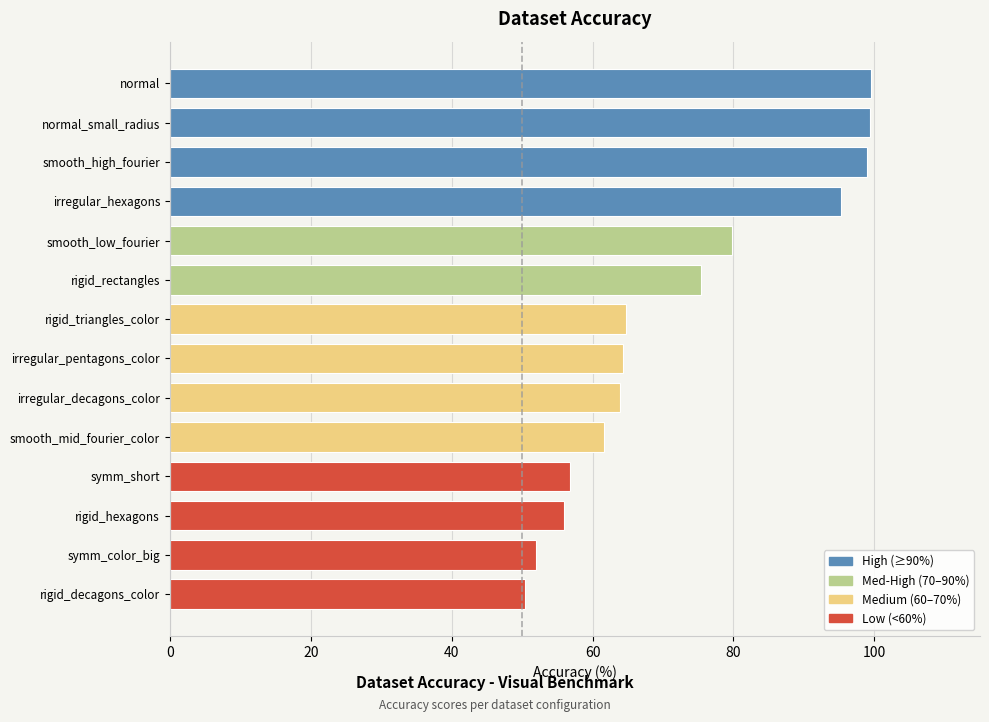

What is the ratio of the value at rigid_hexagons to the value at normal_small_radius?

0.6